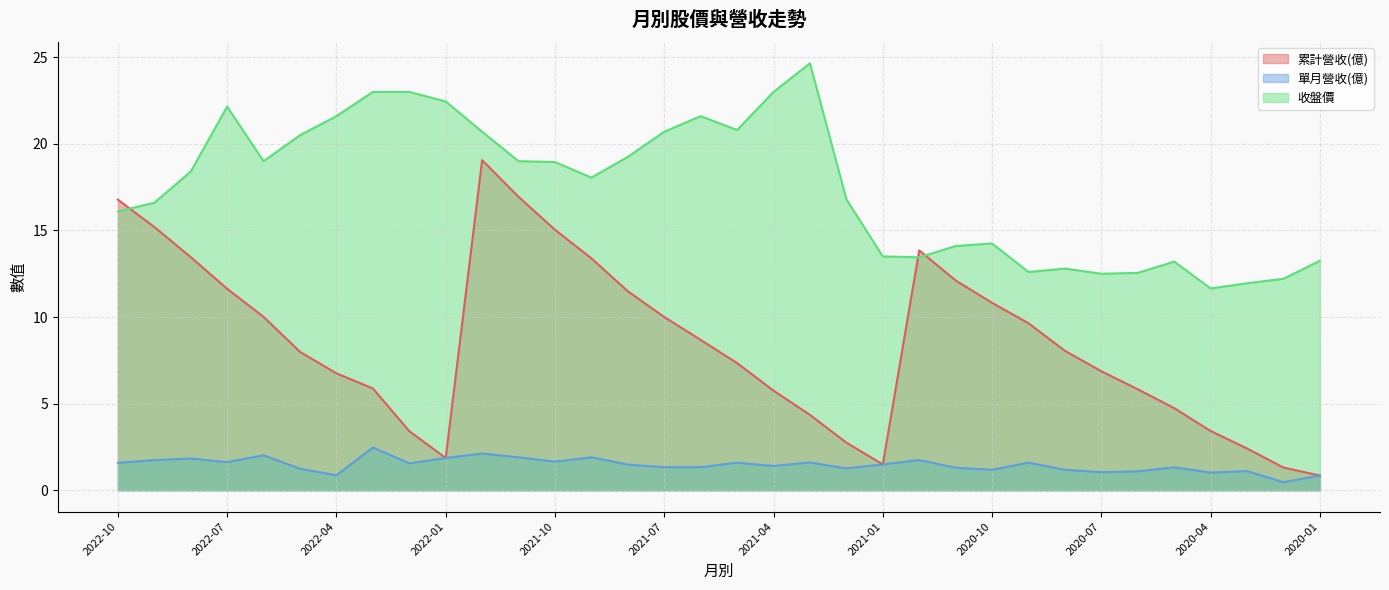

Reading right to left, what are all the values shown in this chart?

累計營收(億): 0.8	1.3	2.4	3.4	4.7	5.8	6.9	8.1	9.6	10.8	12.1	13.8	1.5	2.8	4.3	5.8	7.3	8.7	10.0	11.5	13.4	15.0	16.9	19.1	1.9	3.4	5.9	6.8	8.0	10.0	11.6	13.5	15.2	16.8
單月營收(億): 0.8	0.5	1.1	1.0	1.3	1.1	1.0	1.2	1.6	1.2	1.3	1.7	1.5	1.3	1.6	1.4	1.6	1.3	1.3	1.5	1.9	1.6	1.9	2.1	1.9	1.6	2.5	0.9	1.2	2.0	1.6	1.8	1.7	1.6
收盤價: 13.2	12.2	11.9	11.7	13.2	12.6	12.5	12.8	12.6	14.2	14.1	13.4	13.5	16.8	24.6	23.0	20.8	21.6	20.7	19.2	18.1	18.9	19.0	20.7	22.4	23.0	23.0	21.6	20.5	19.0	22.1	18.4	16.6	16.1